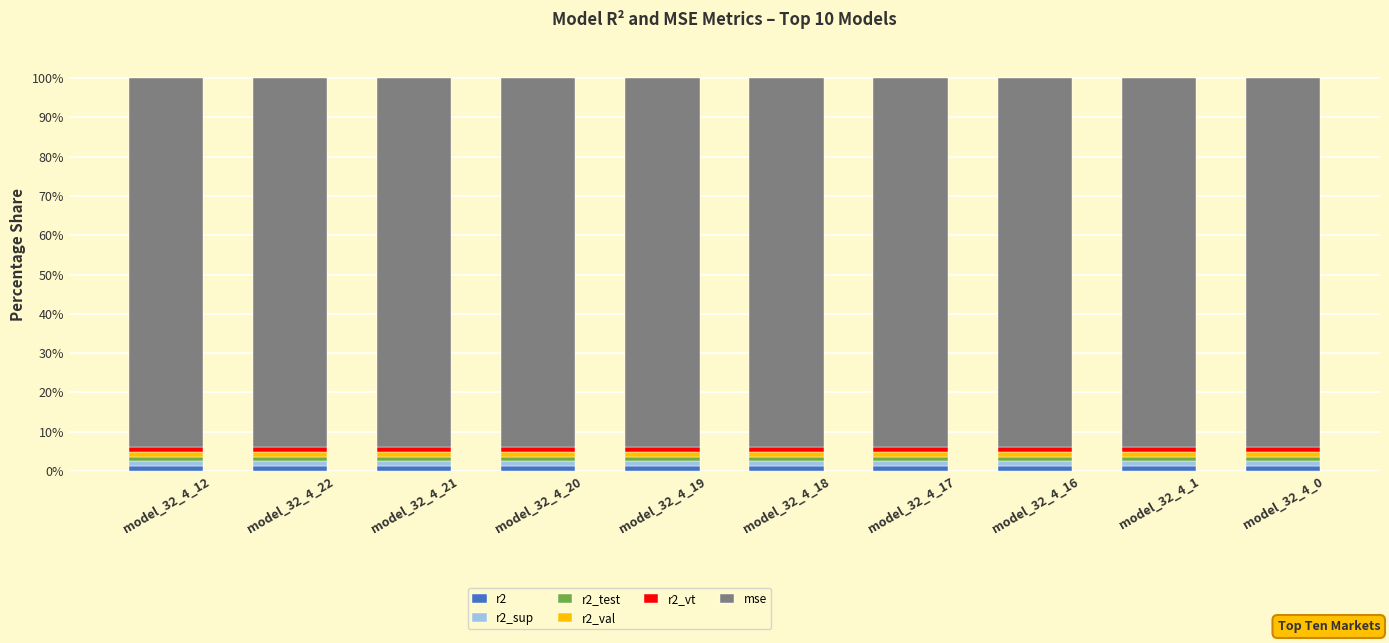

Is it true that r2 equals 1.2 at model_32_4_20?

True